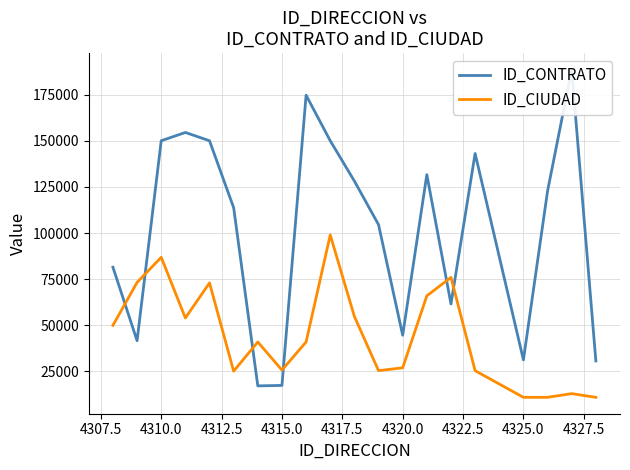

True or false: ID_CIUDAD has a value of 44829 at 4315.0.

False